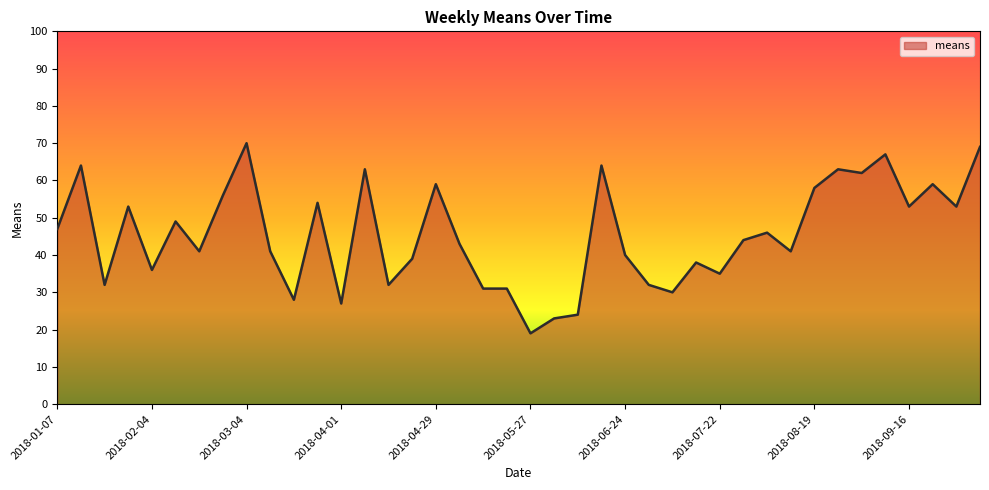

Reading left to right, what are all the values shown in this chart?

47	64	32	53	36	49	41	56	70	41	28	54	27	63	32	39	59	43	31	31	19	23	24	64	40	32	30	38	35	44	46	41	58	63	62	67	53	59	53	69